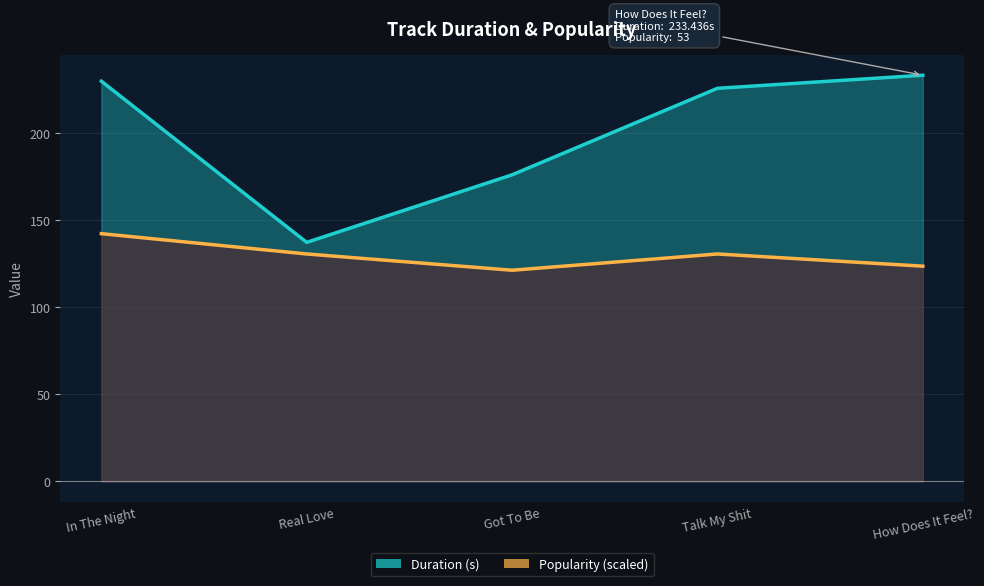

Is the value of Duration (s) at Got To Be greater than the value of Popularity at Got To Be?

Yes